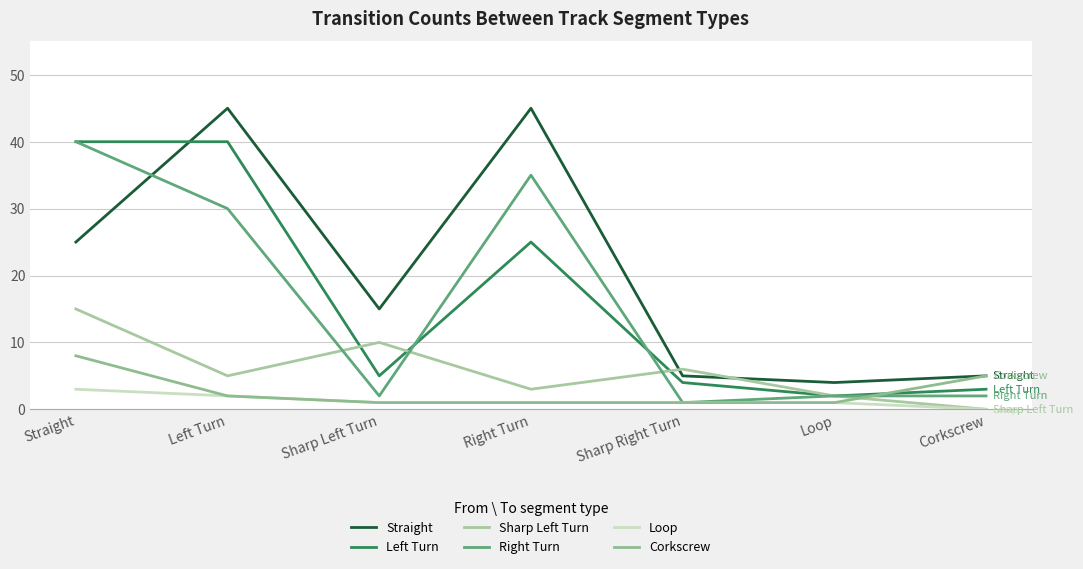

Which label corresponds to the smallest value in the chart?

Corkscrew